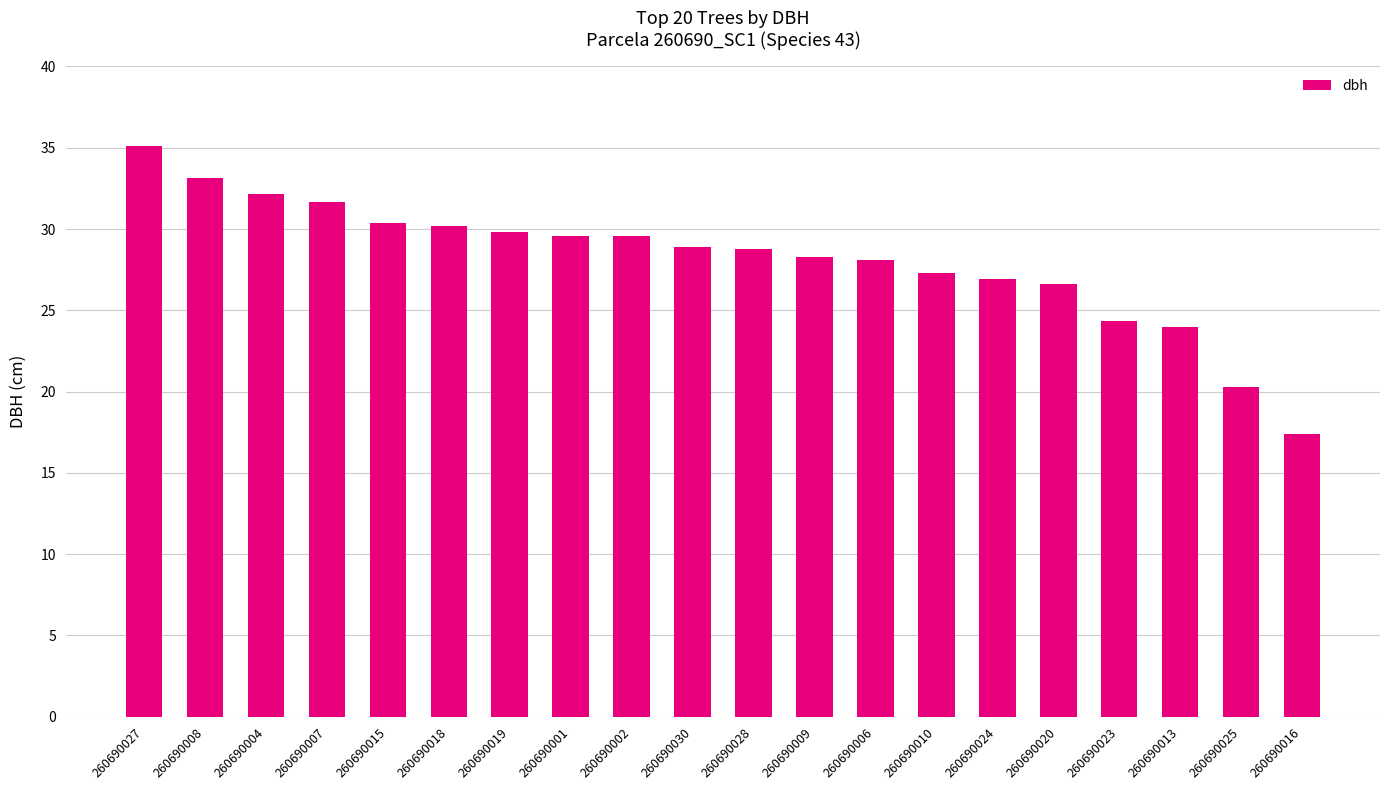

True or false: the data shows 31.7 at 260690007.

True